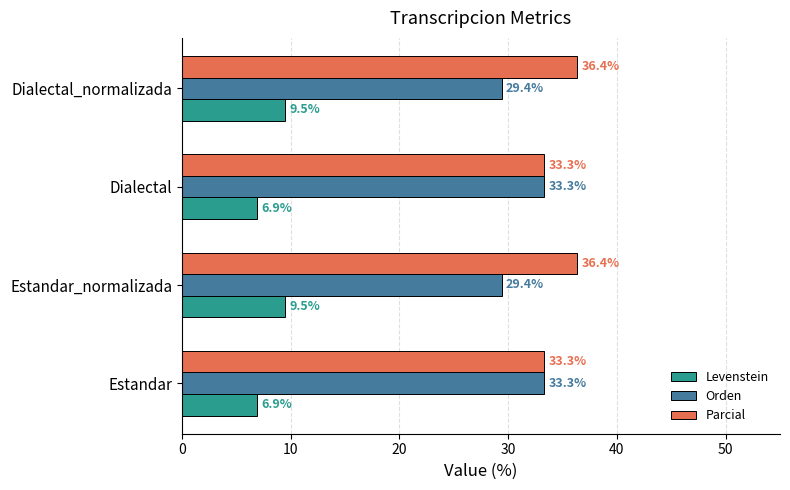

Which series has the largest total across all categories?

Parcial